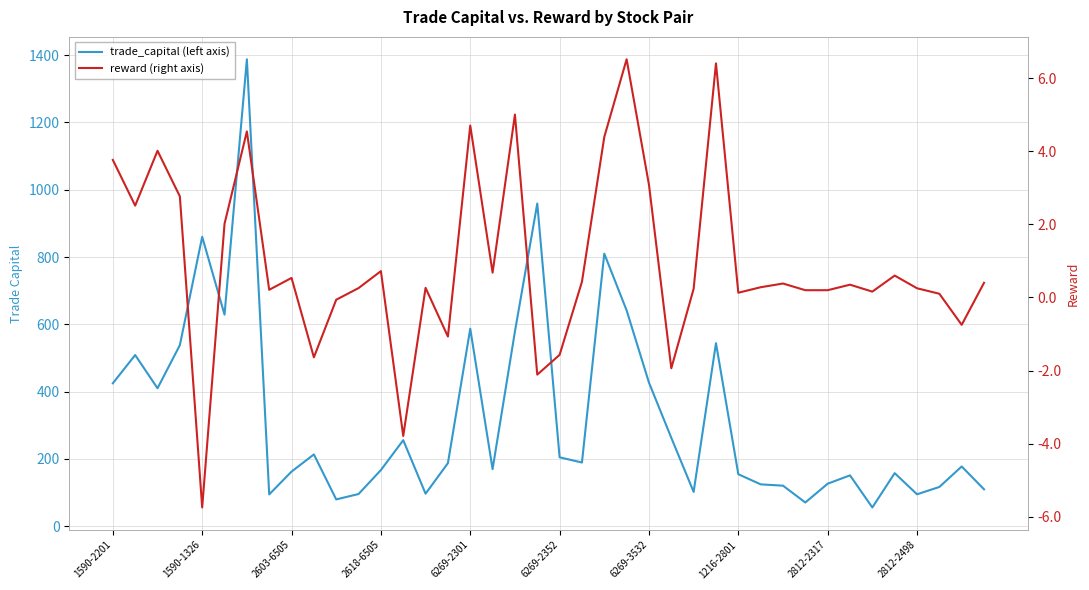

The value of trade_capital (left axis) at 37 is 163.0. True or false?

False